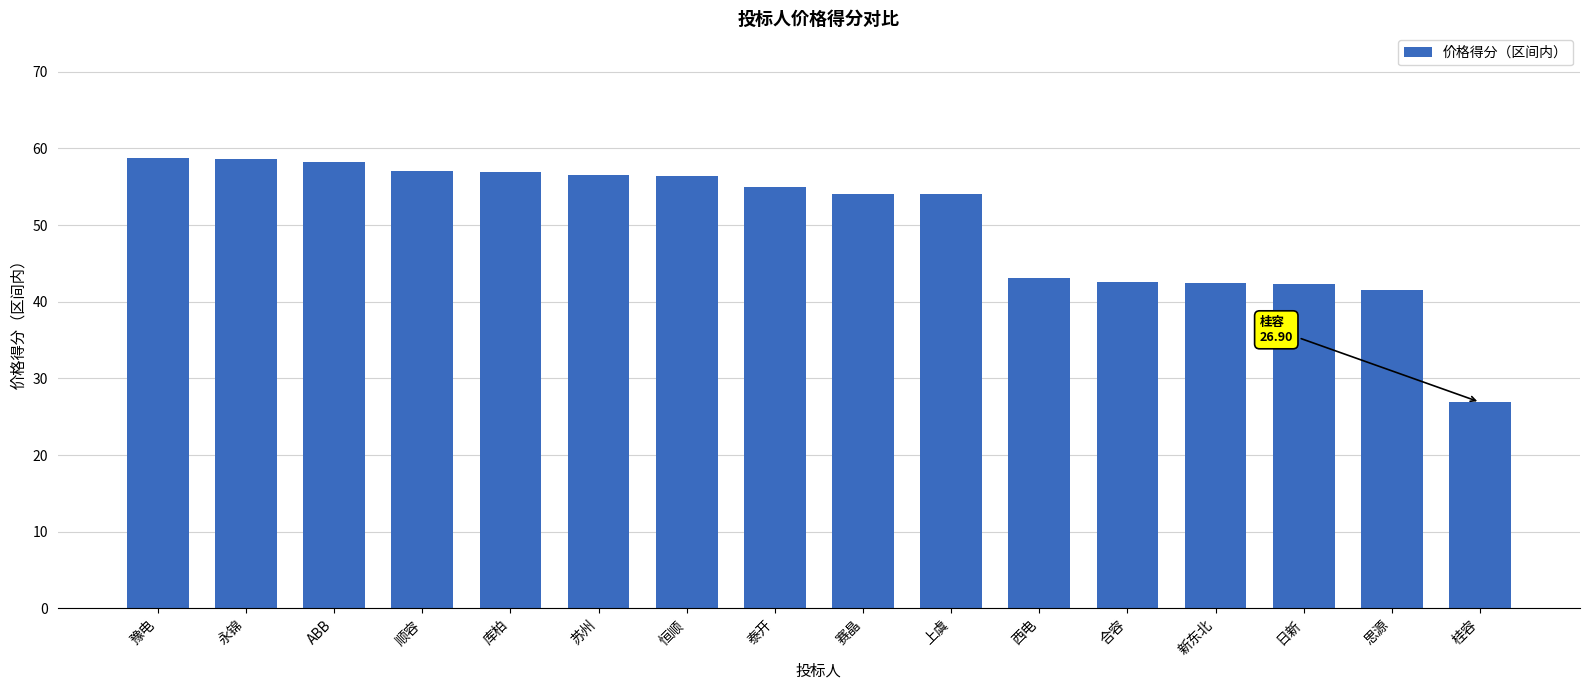

What is the label of the 6th bar from the right?

西电